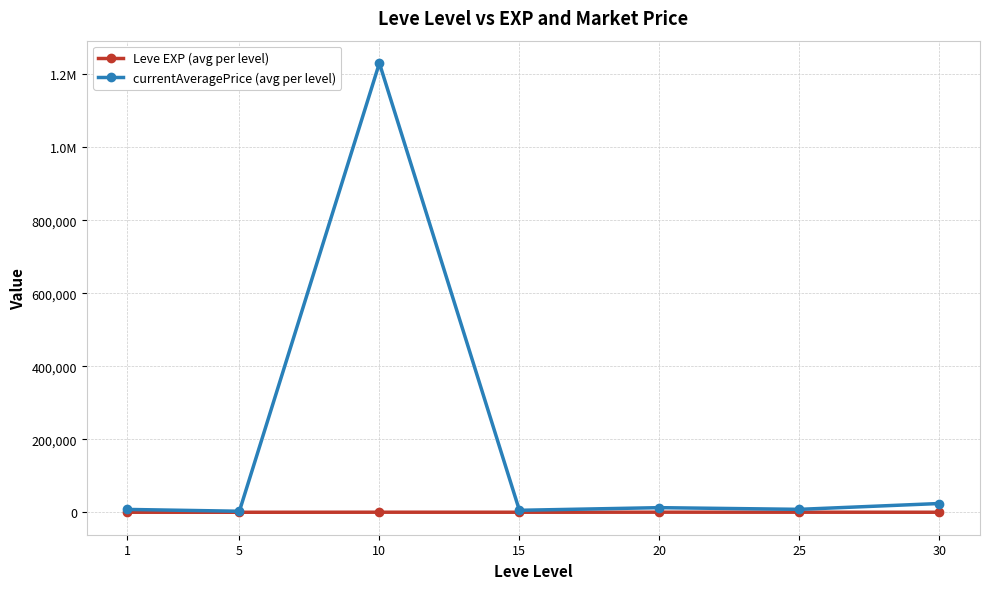

Does the chart display data point markers on the line(s)?

Yes